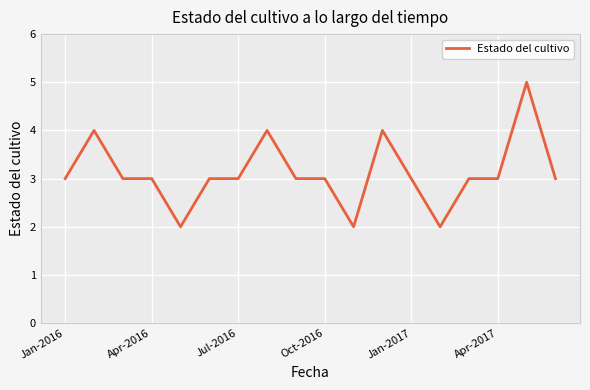

What is the difference between the maximum and minimum values?

3